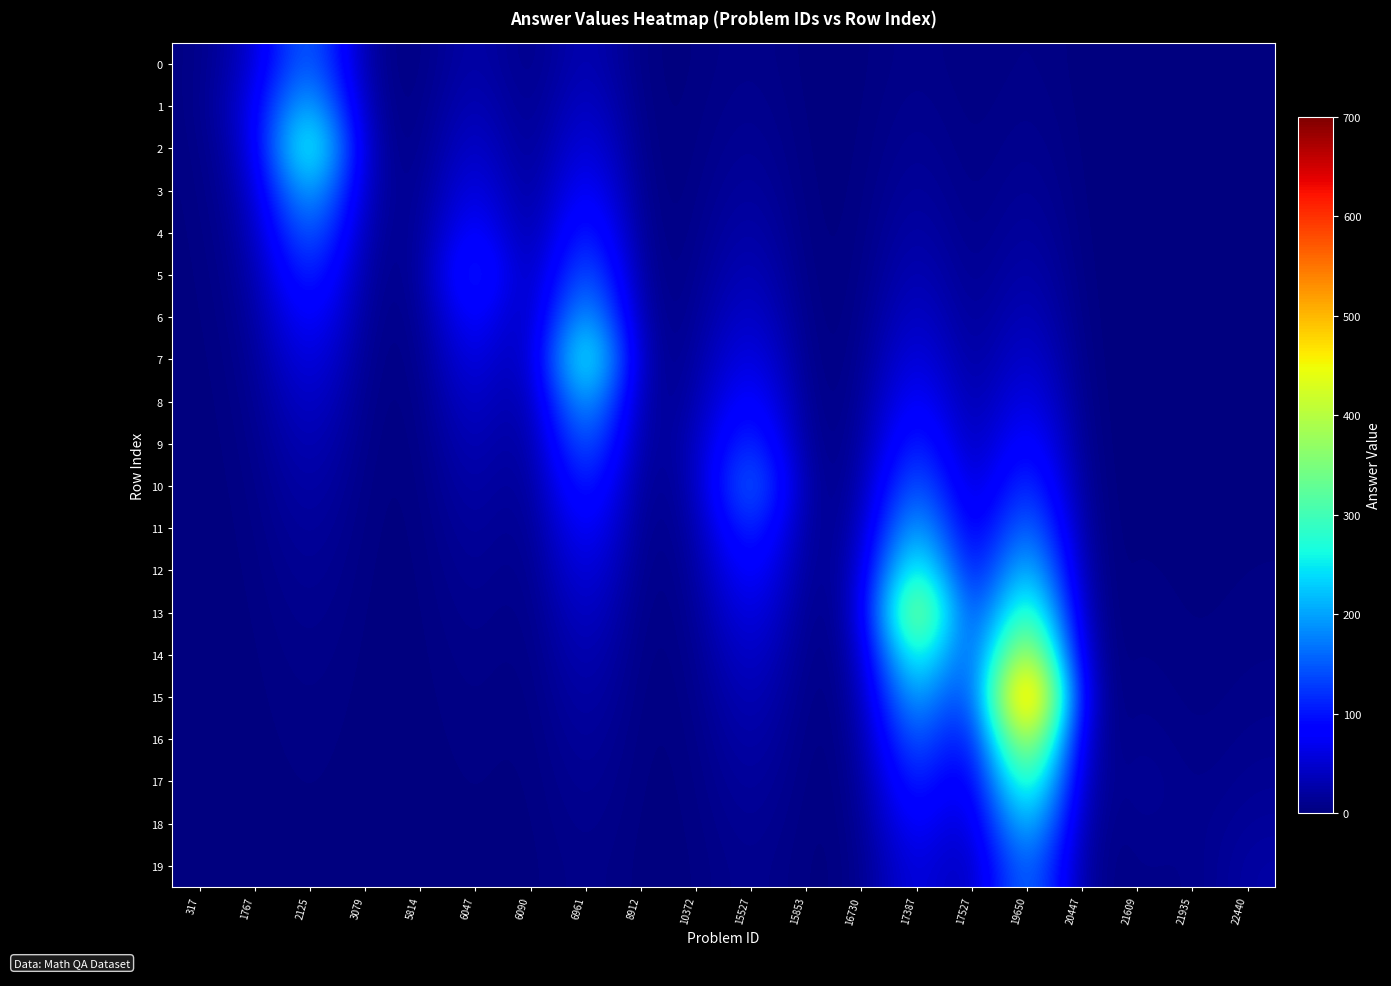

Which series has the largest total across all categories?

15